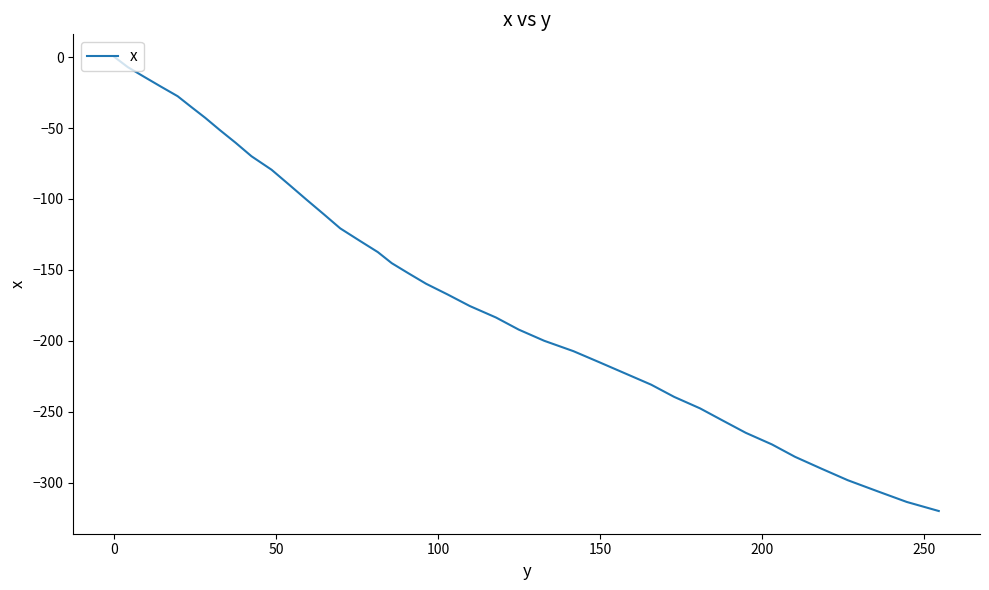

What is the difference between the maximum and minimum values?

319.8